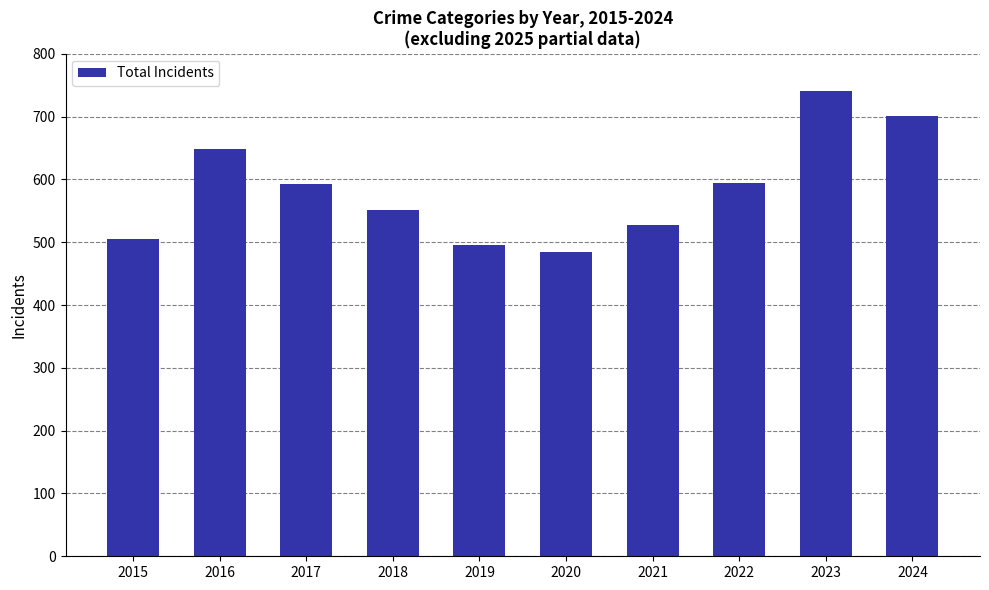

What is the value of the 8th bar from the left?

595